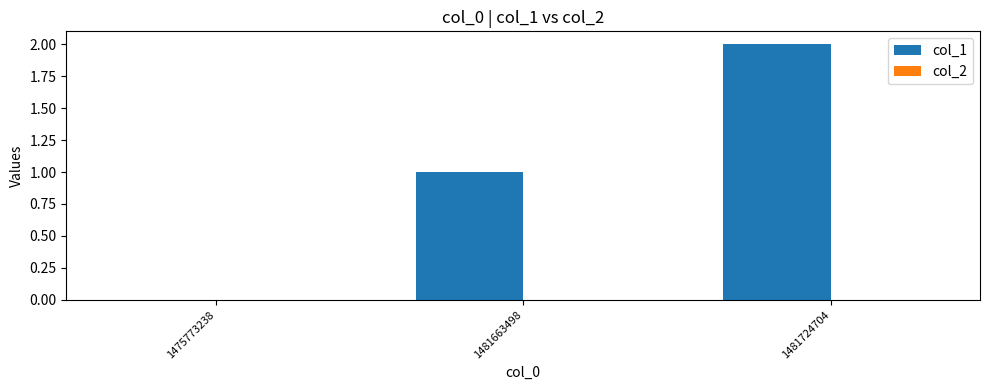

Is it true that the value at 1481663498 is 0?

False